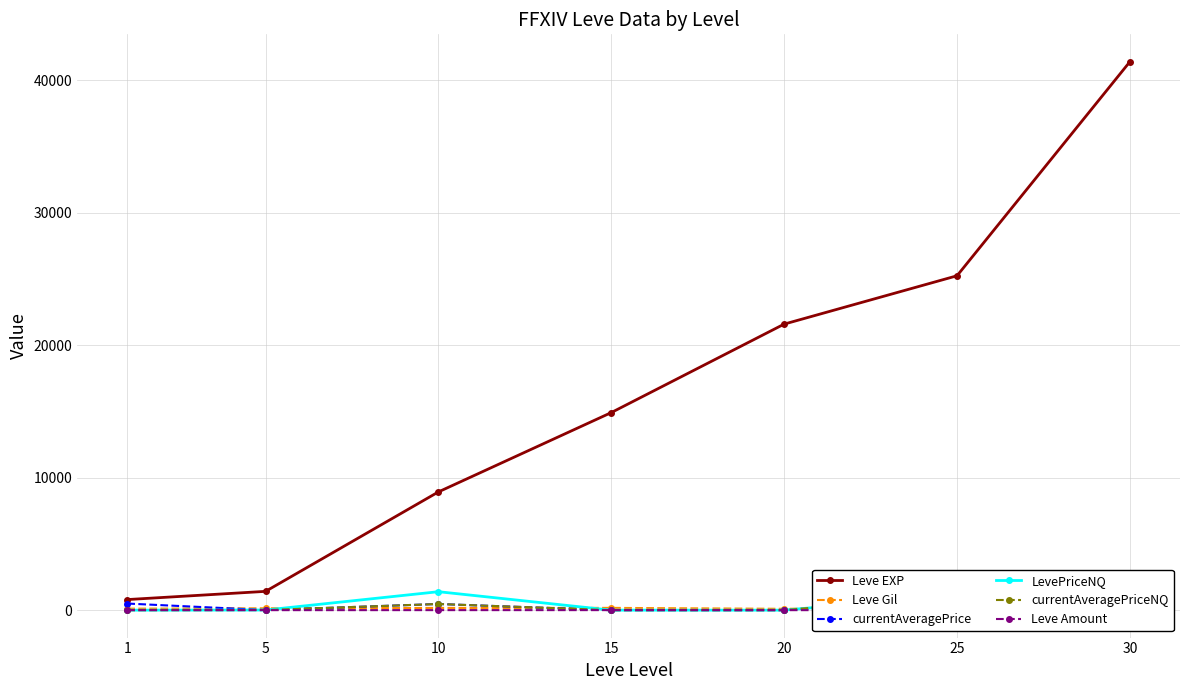

At how many categories does at least one series exceed 10080?

4